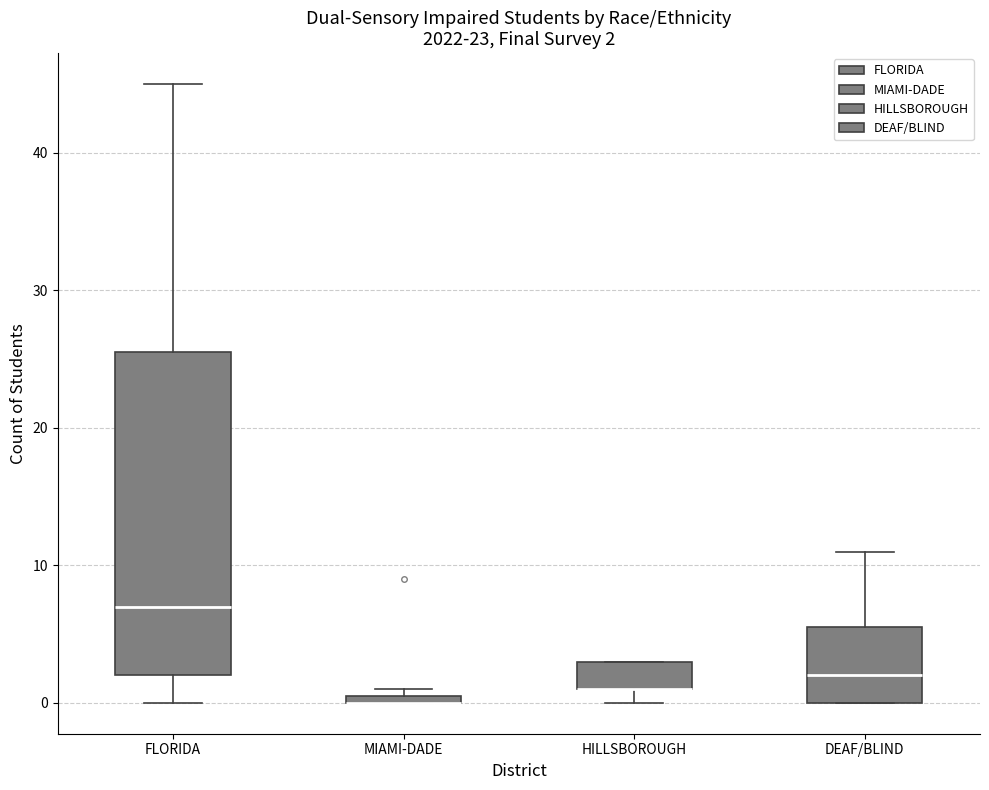

Comparing the boxes themselves (not the whiskers), which one is the tallest?

FLORIDA